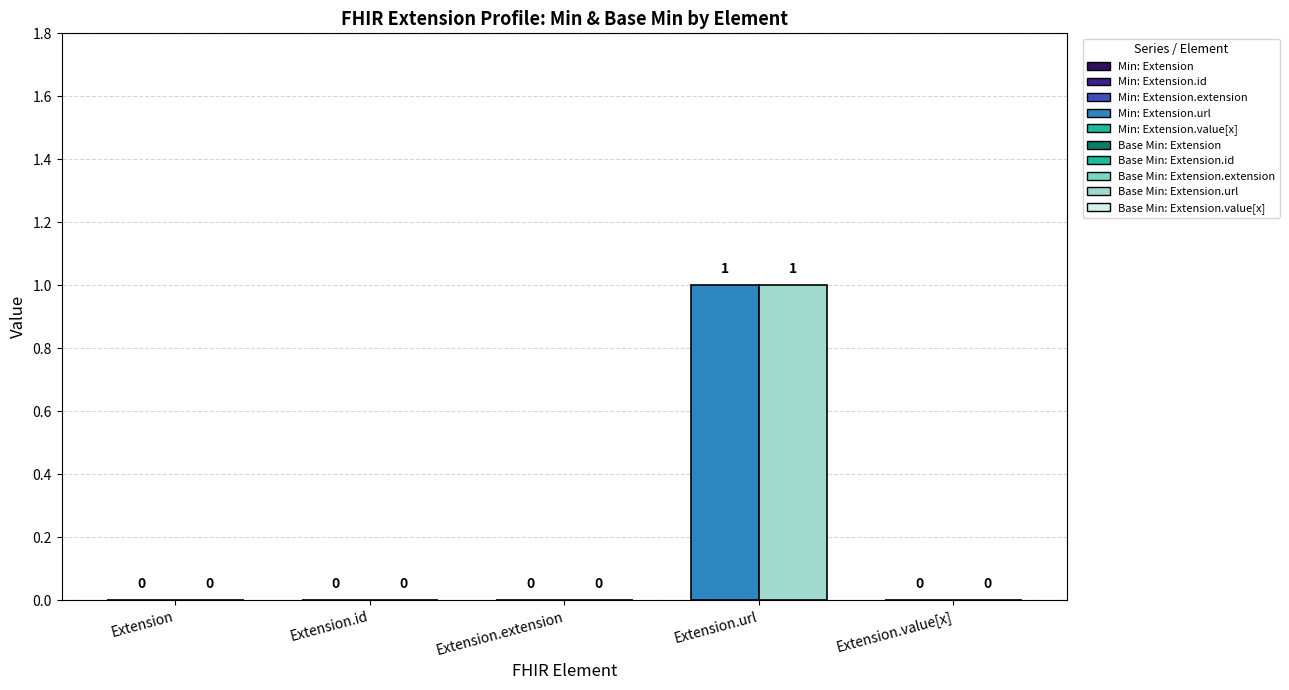

What is the value of the Min bar at the 4th from the left?

1